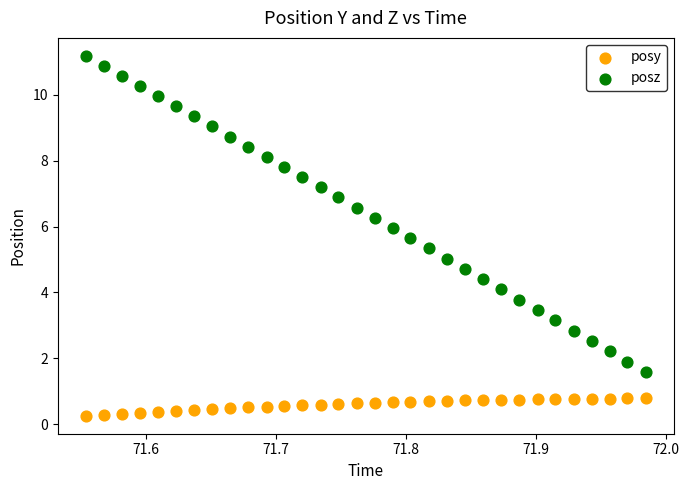

Which series has the widest spread of Y values?

posz